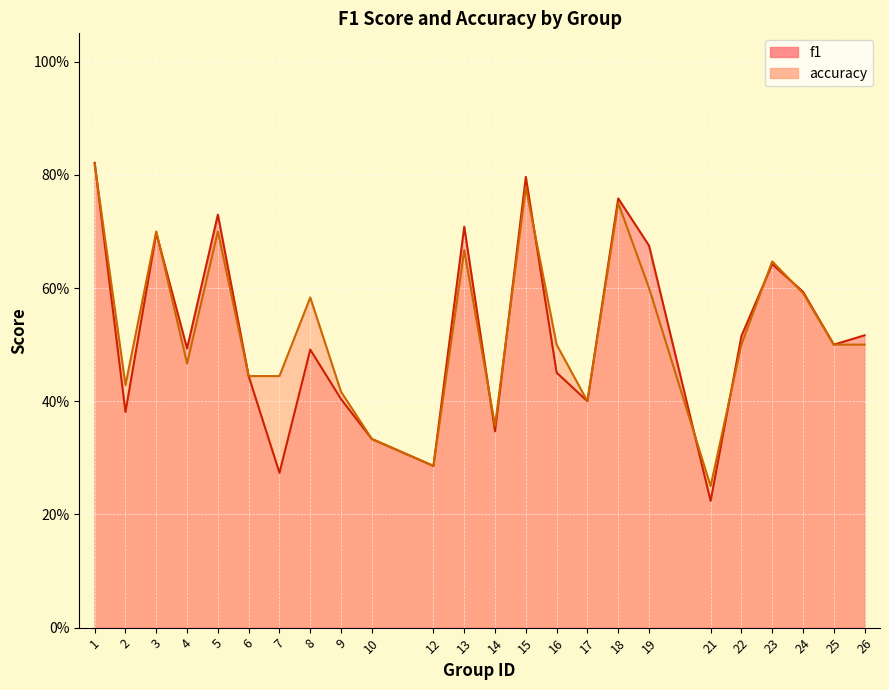

Which series changed the most between 2 and 14?

accuracy